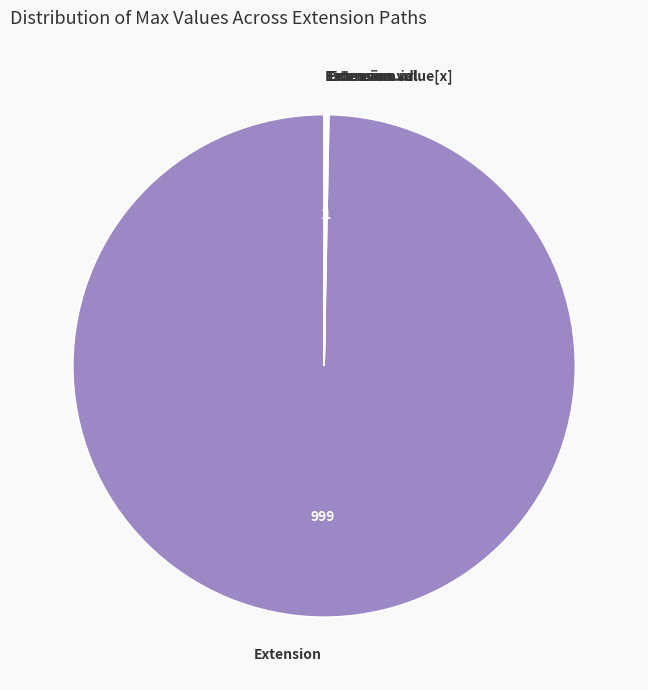

What is the largest slice in the pie chart?

Extension